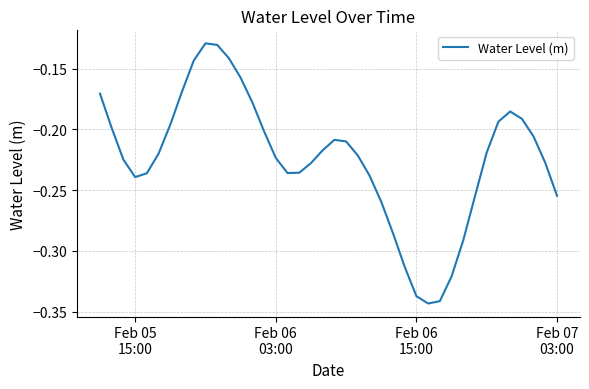

Reading right to left, extract all data points from this chart.

-0.3	-0.2	-0.2	-0.2	-0.2	-0.2	-0.2	-0.3	-0.3	-0.3	-0.3	-0.3	-0.3	-0.3	-0.3	-0.3	-0.2	-0.2	-0.2	-0.2	-0.2	-0.2	-0.2	-0.2	-0.2	-0.2	-0.2	-0.2	-0.1	-0.1	-0.1	-0.1	-0.2	-0.2	-0.2	-0.2	-0.2	-0.2	-0.2	-0.2